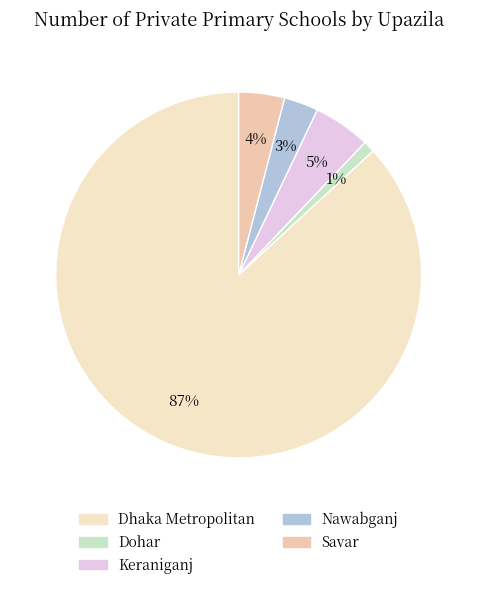

How many segments does this pie chart have?

5